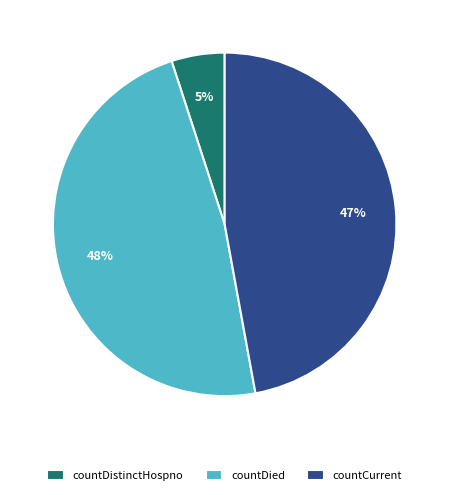

Is there a majority slice in this chart?

No